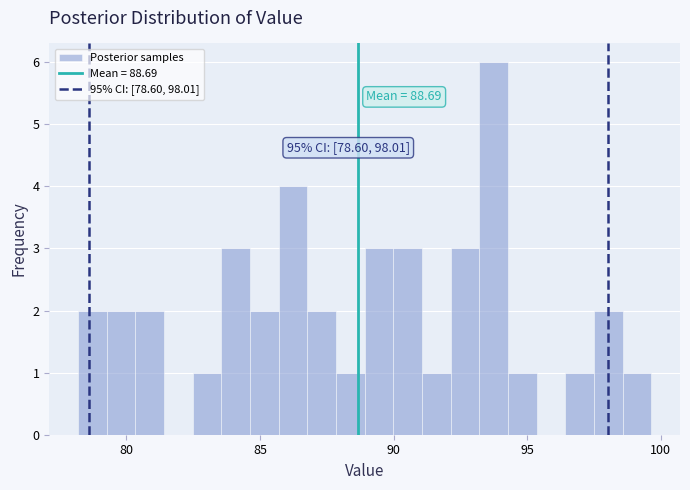

Read against the x-axis, roughly where is the centre of the tallest bar?

93.5